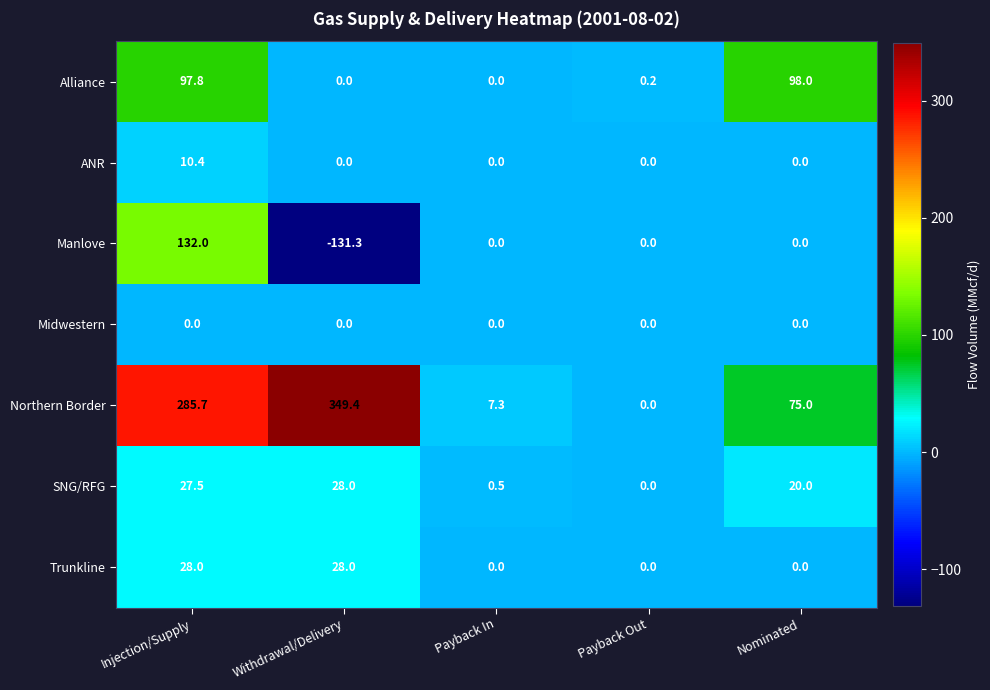

What is the average value of the Alliance series?

39.2